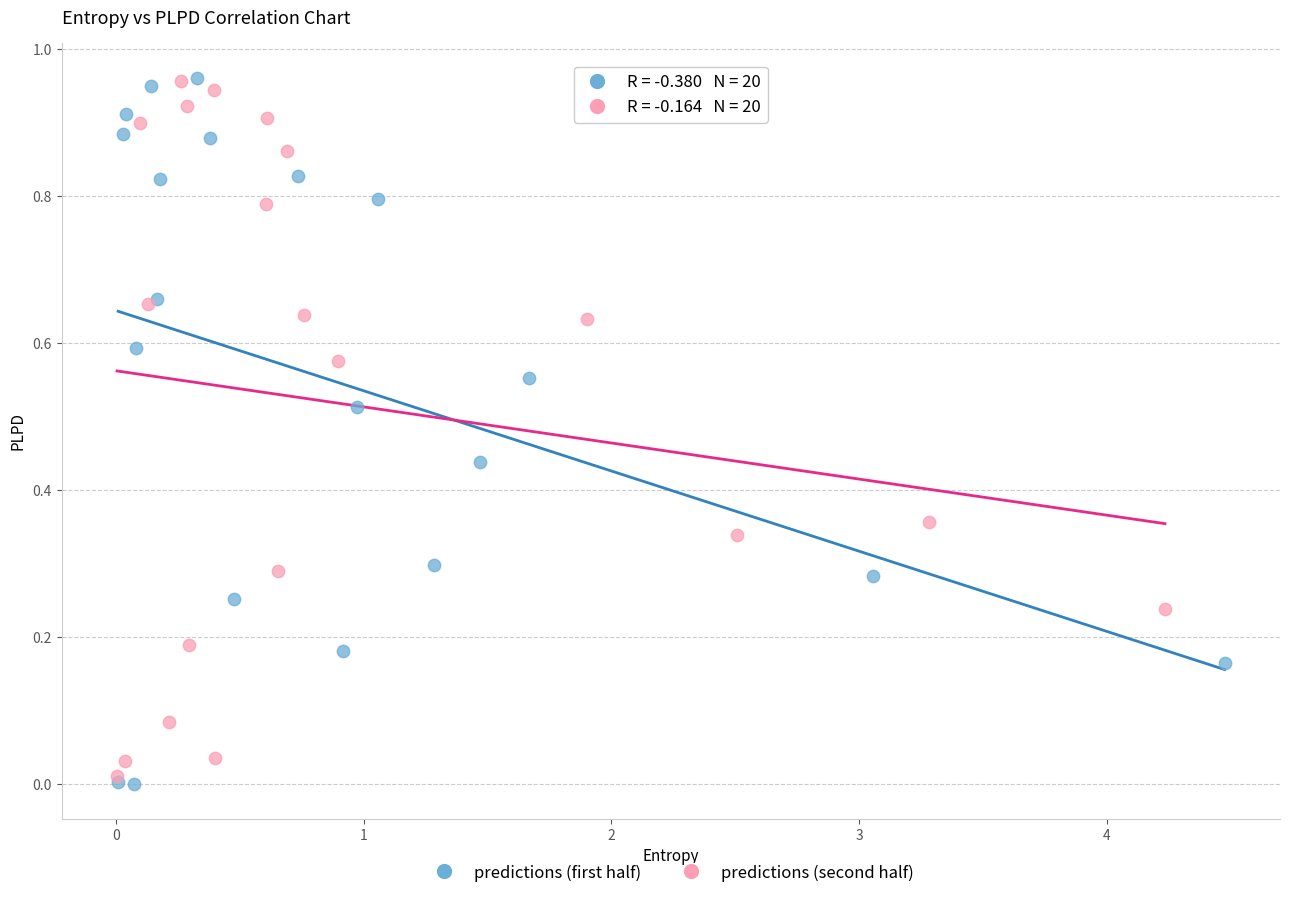

Which series reaches the minimum Y coordinate?

predictions (first half)